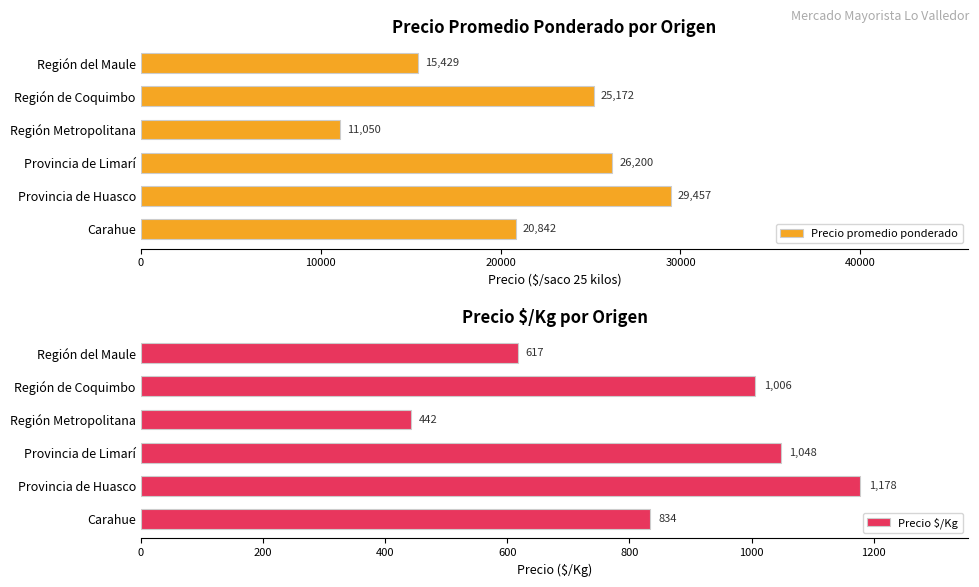

What is the sum of all Precio $/Kg values?

5125.5